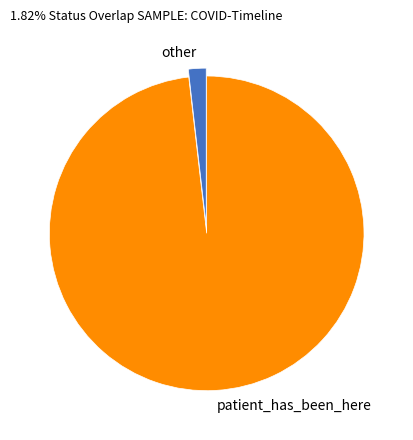

Is there a majority slice in this chart?

Yes